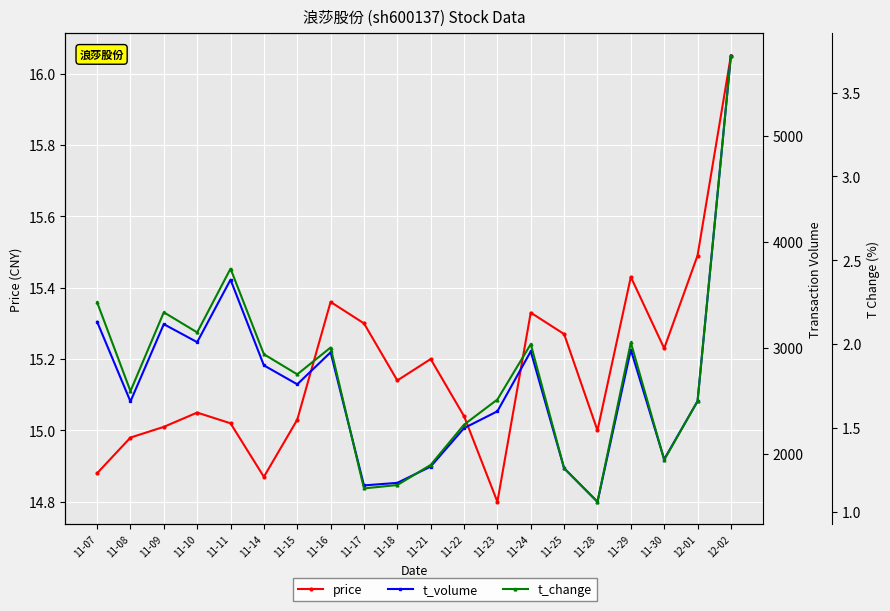

True or false: t_change and t_volume intersect in this chart.

False